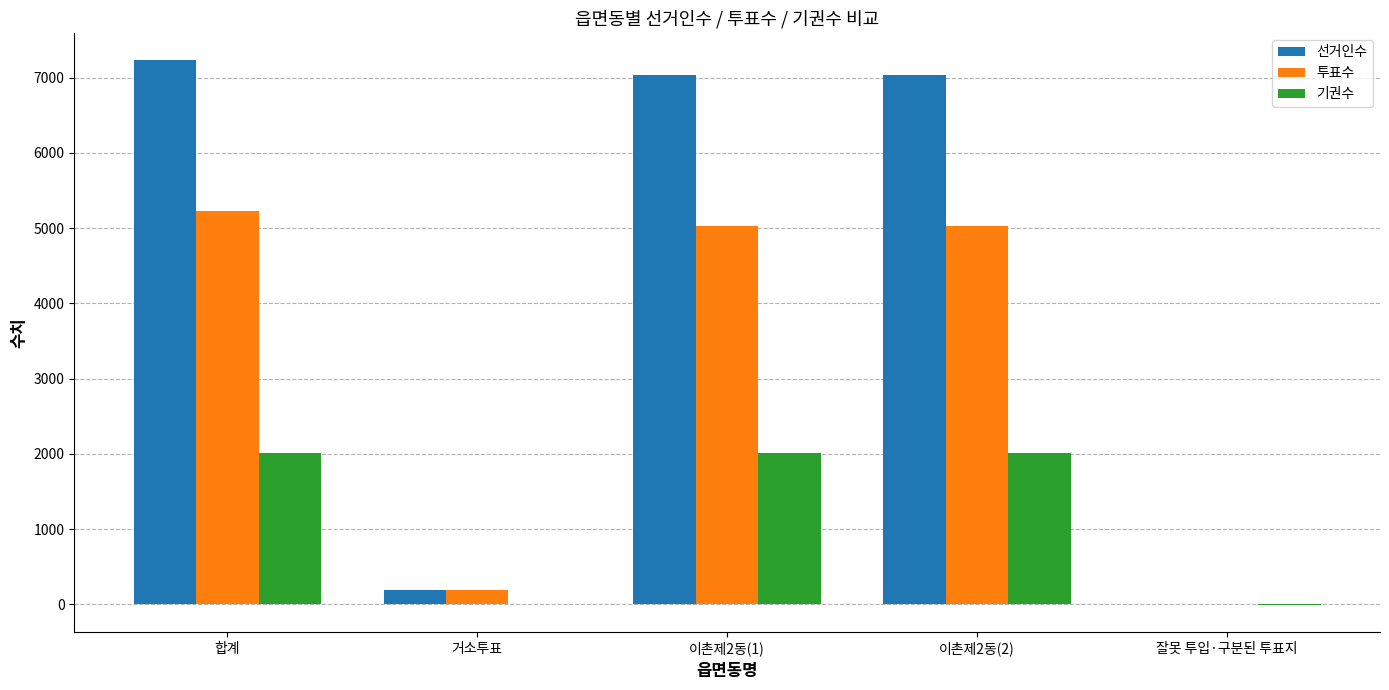

How many values in 선거인수 are above zero?

4